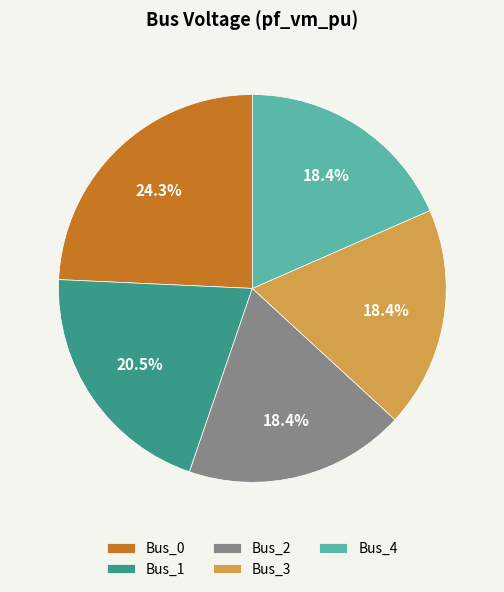

To the nearest percent, what is the difference between the Bus_3 and Bus_0 slice percentages?

6%